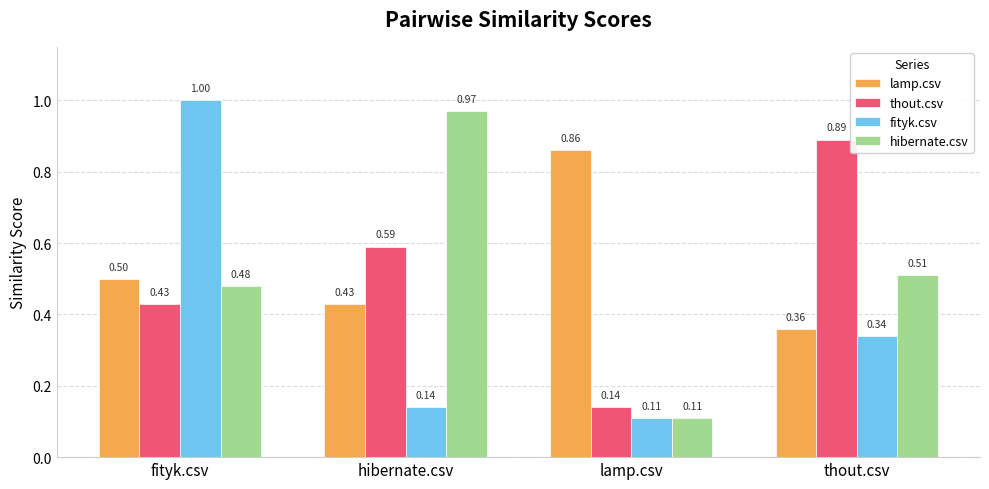

At which category is the sum across all series the highest?

fityk.csv